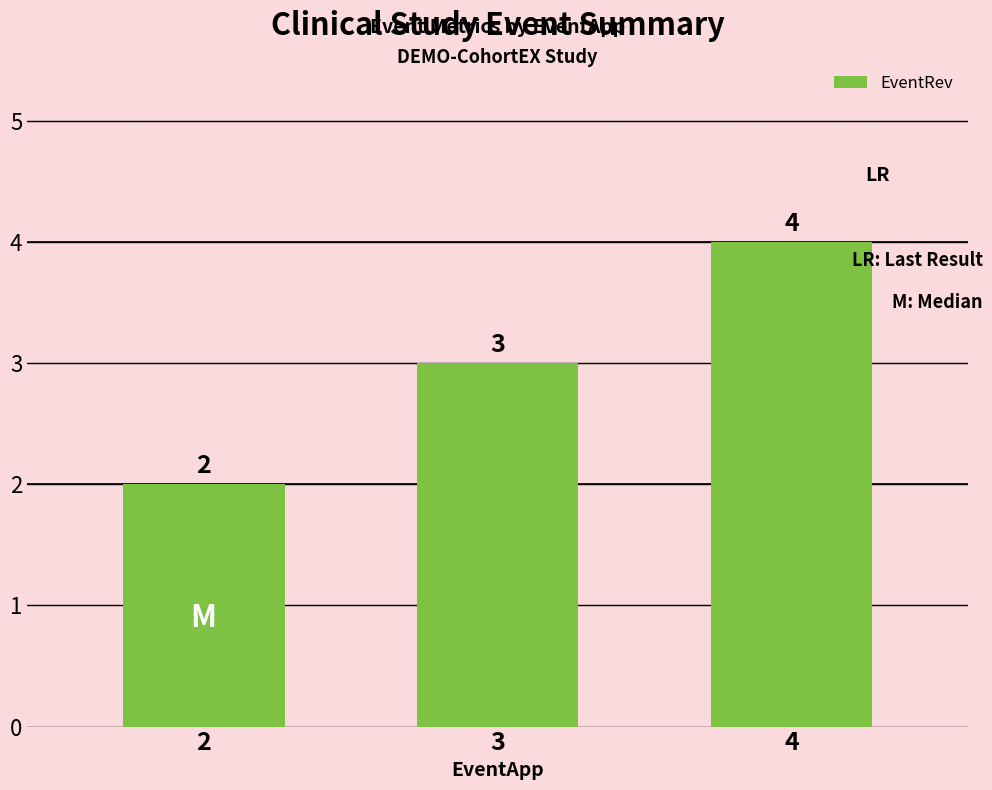

List the labels in order of value, smallest first.

2, 3, 4